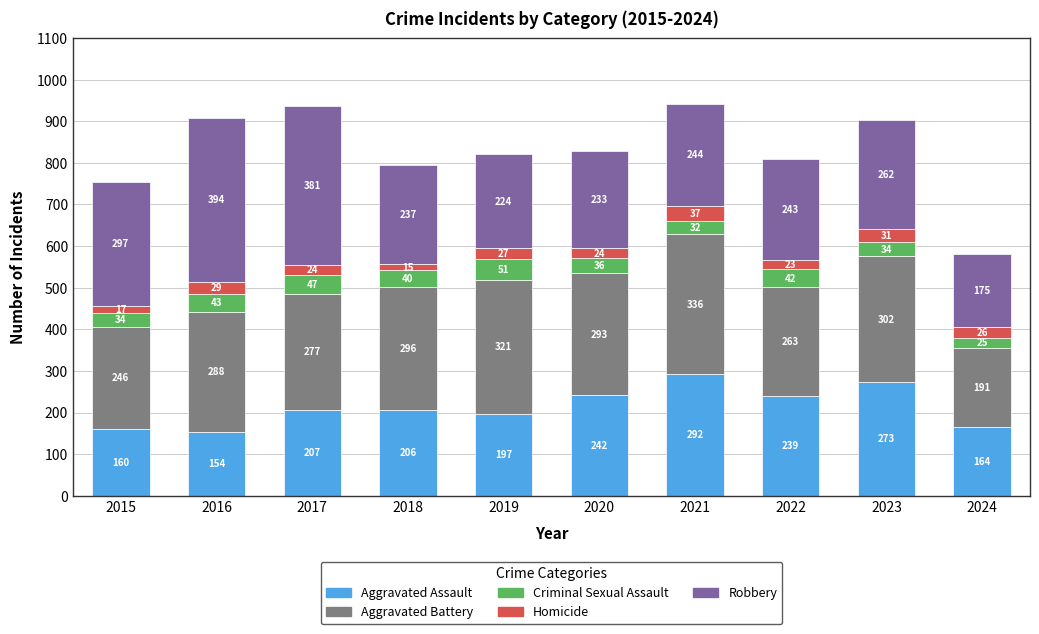

What is the highest value of the Aggravated Assault series?

292